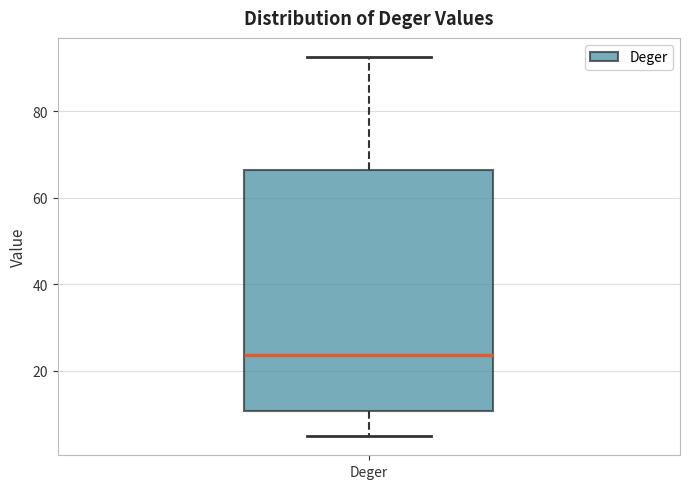

Transcribe this box plot: give where the median line is, the range the box spans, and where the two whiskers end, as read against the y-axis. The values are not printed on the chart, so give them approximately, as read against the axis.

median 24, box 10 to 66, whiskers 4 to 92